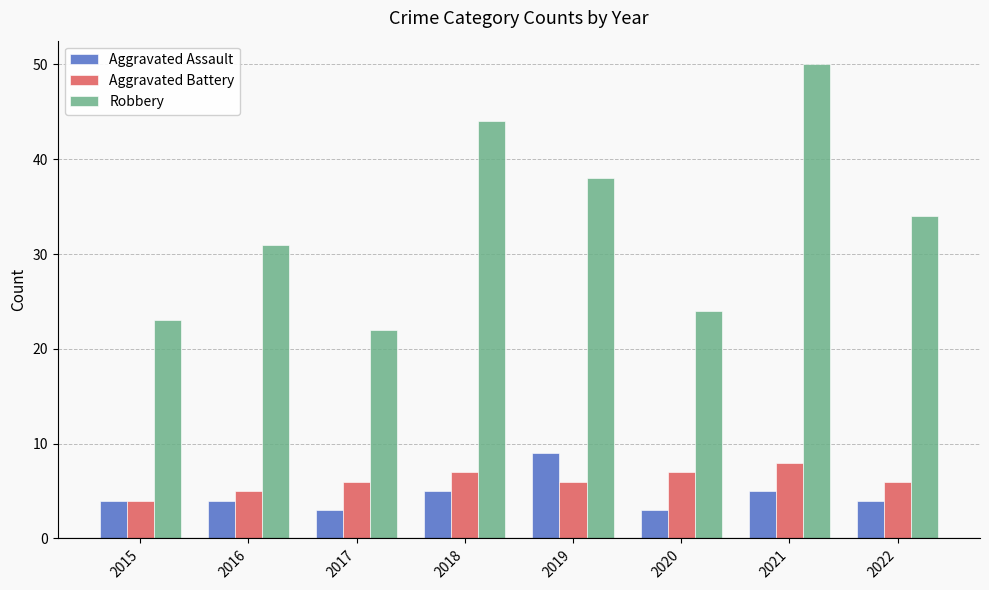

What is the total value across all series at 2018?

56